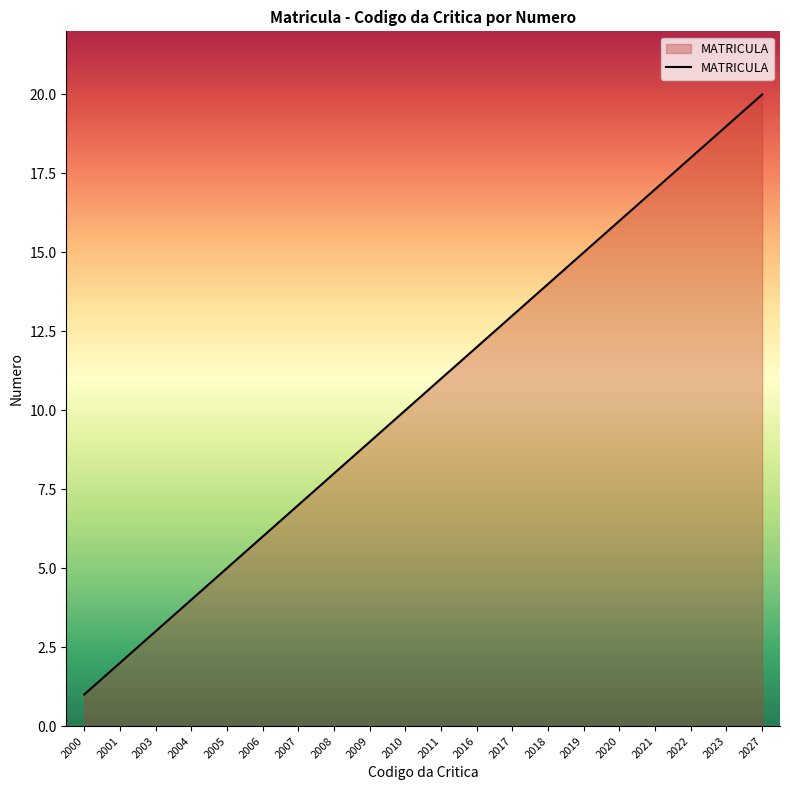

What is the difference between the maximum and minimum values?

19